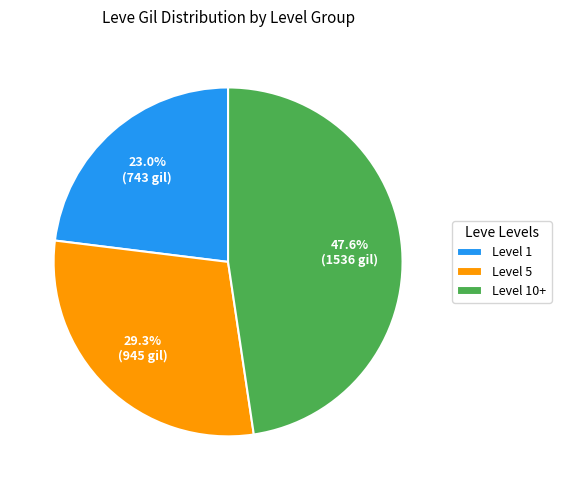

Rank the categories by value from lowest to highest.

Level 1, Level 5, Level 10+